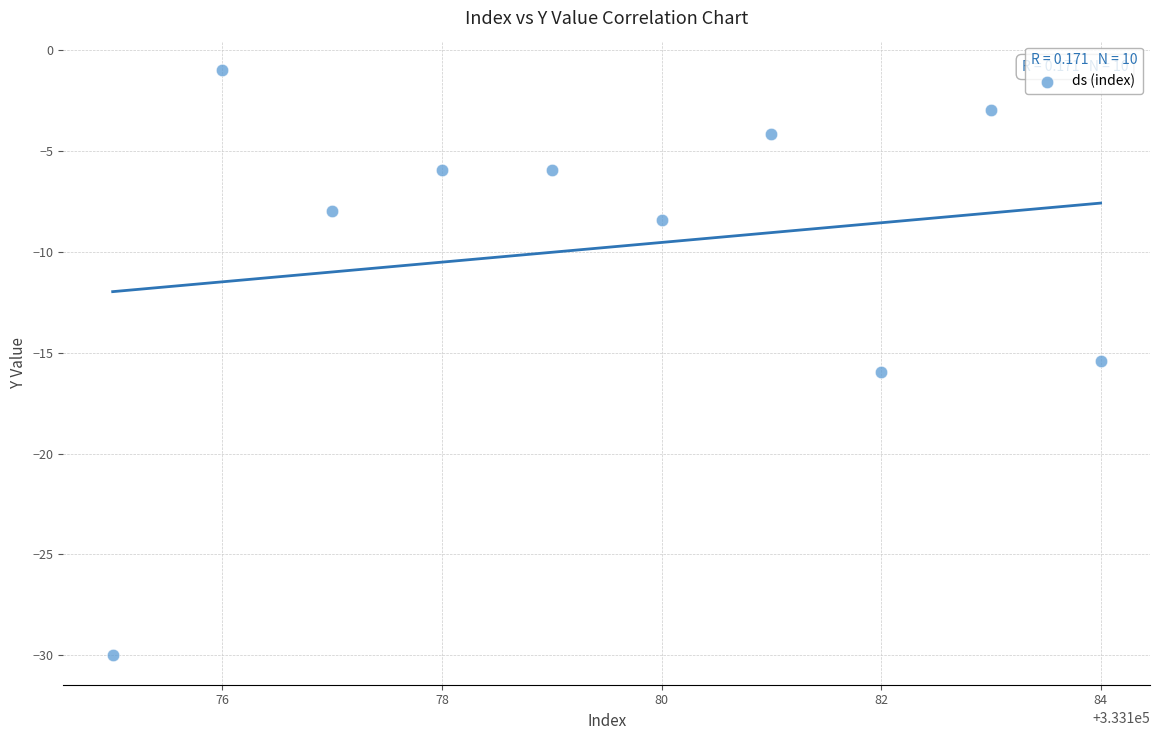

What Y value in the scatter plot is closest to -15?

-15.4